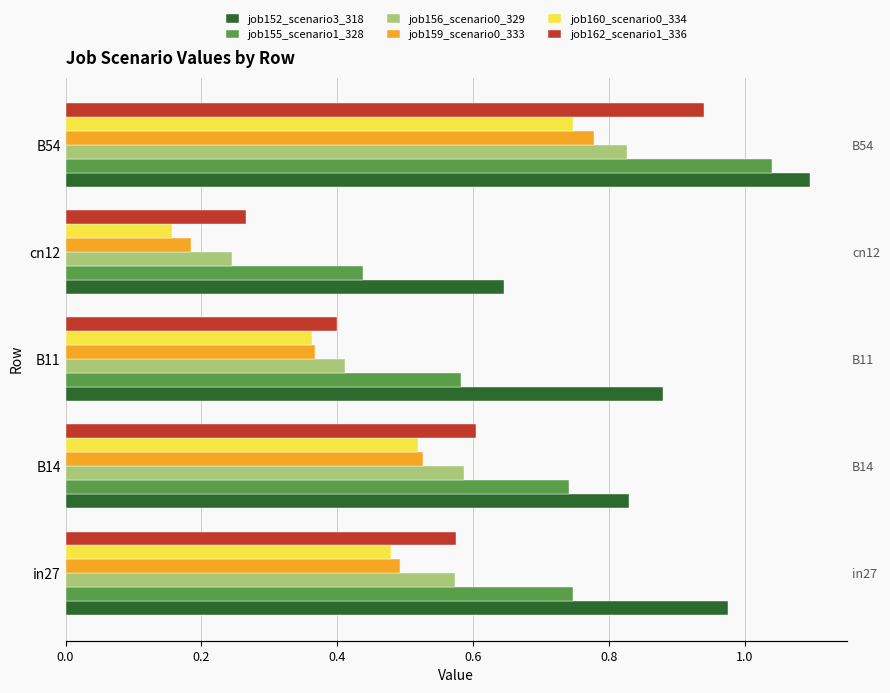

How many bars are there in each group?

6